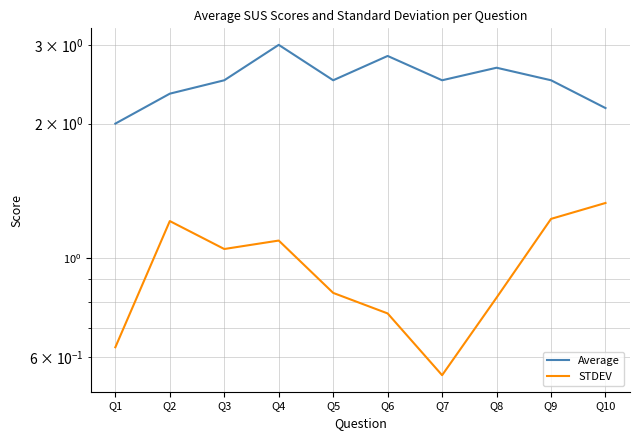

What is the difference between the maximum and second lowest values in the STDEV series?

0.7